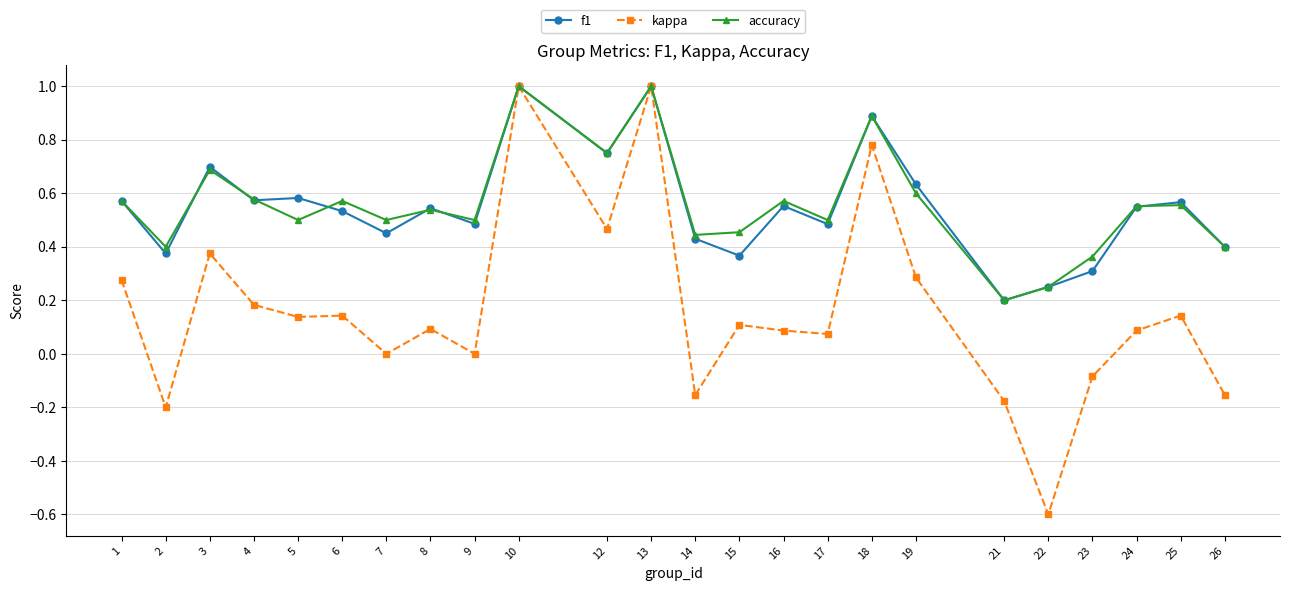

What is the value of the f1 point at the 10th from the left?

1.0